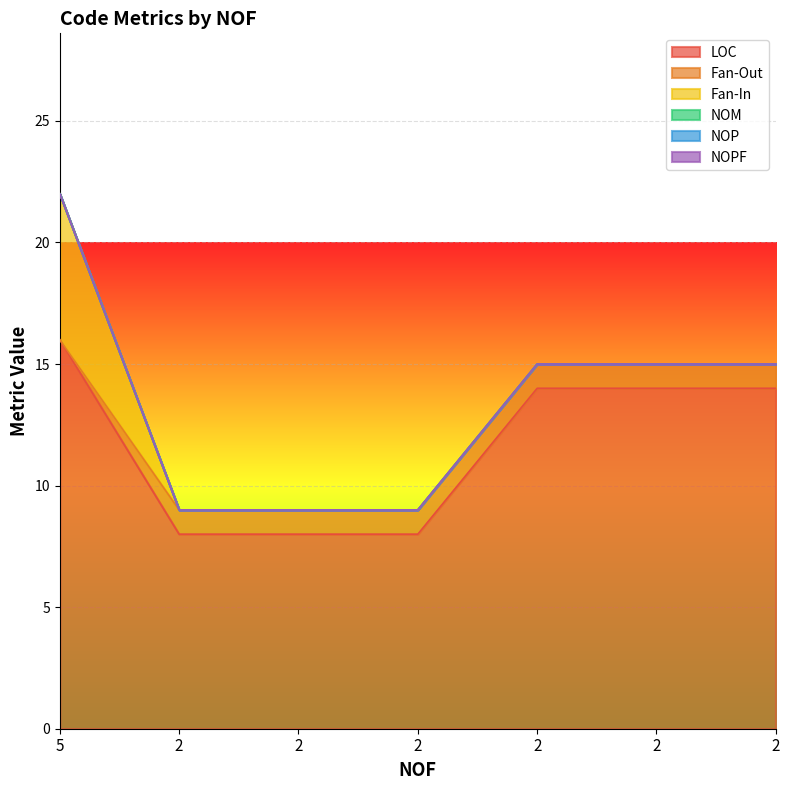

Which category has the highest value in the NOPF series?

5